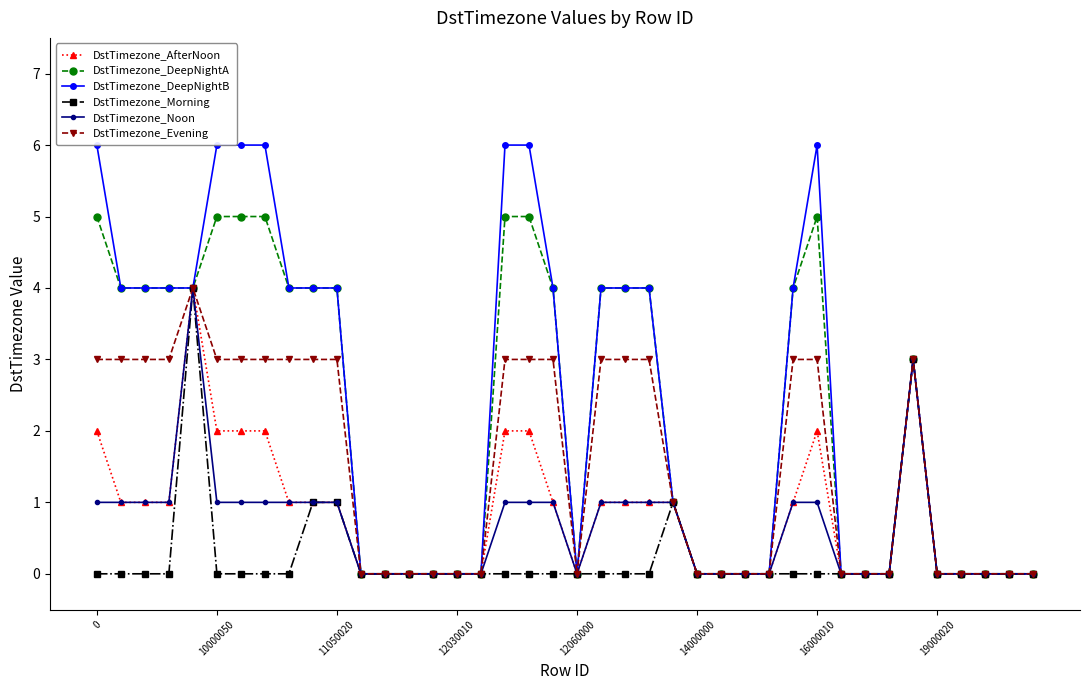

What is the maximum value for DstTimezone_Noon?

4